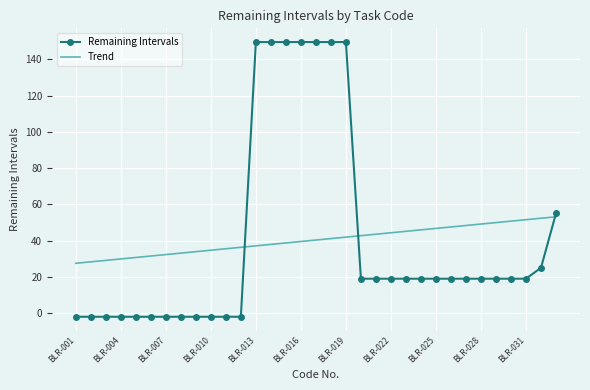

Which series ends up on top after the final intersection of Remaining Intervals and Trend?

Remaining Intervals